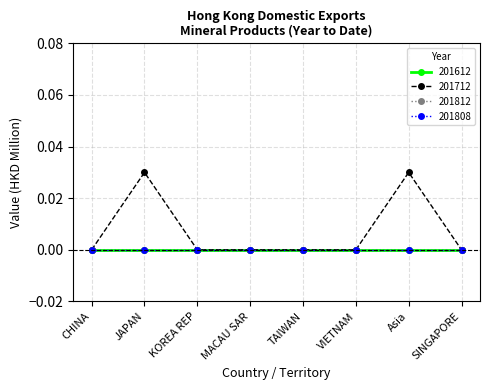

What position from the right is SINGAPORE?

1